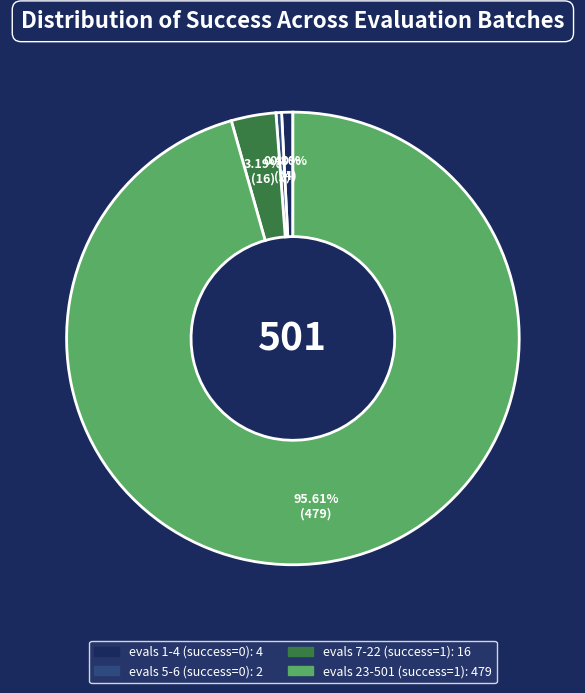

Does any single category account for the majority?

Yes